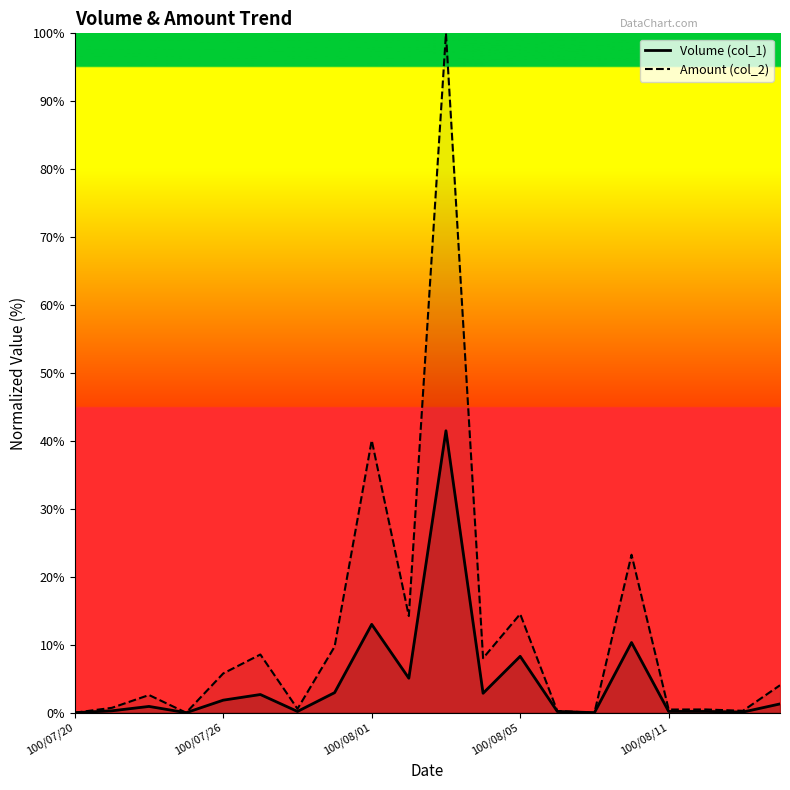

Rank the series by their average value, from lowest to highest.

Volume (col_1), Amount (col_2)